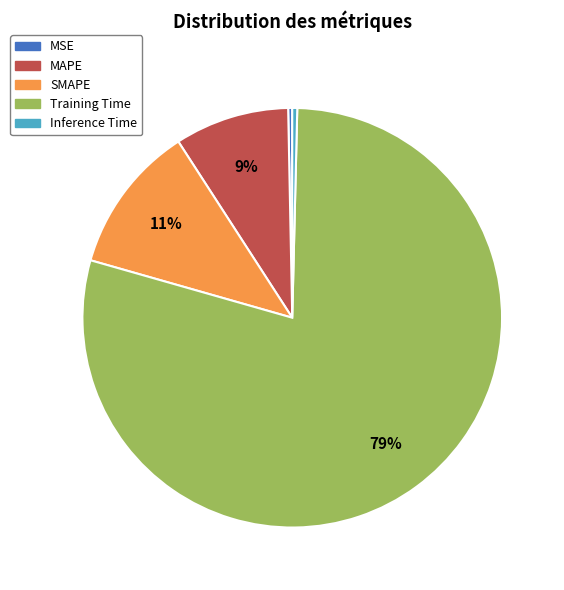

Is there any slice that represents more than half of the pie?

Yes